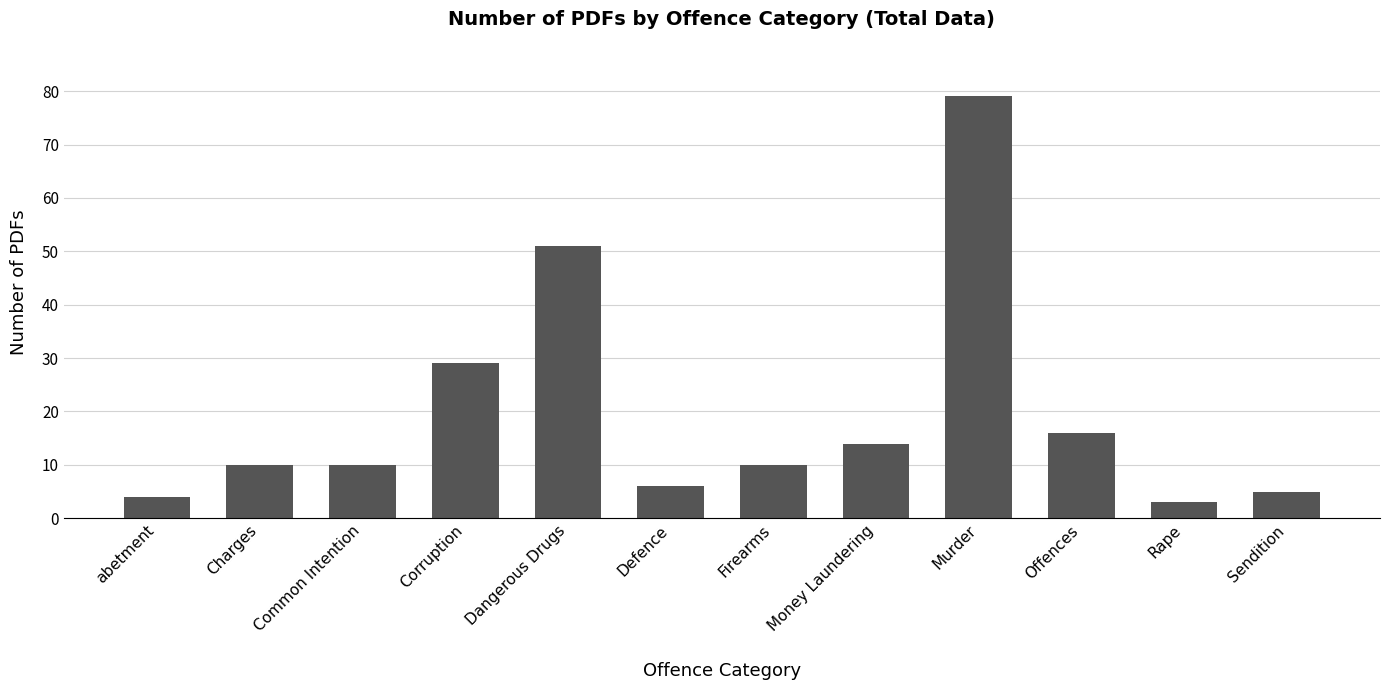

What is the difference between the values at Defence and Corruption?

23